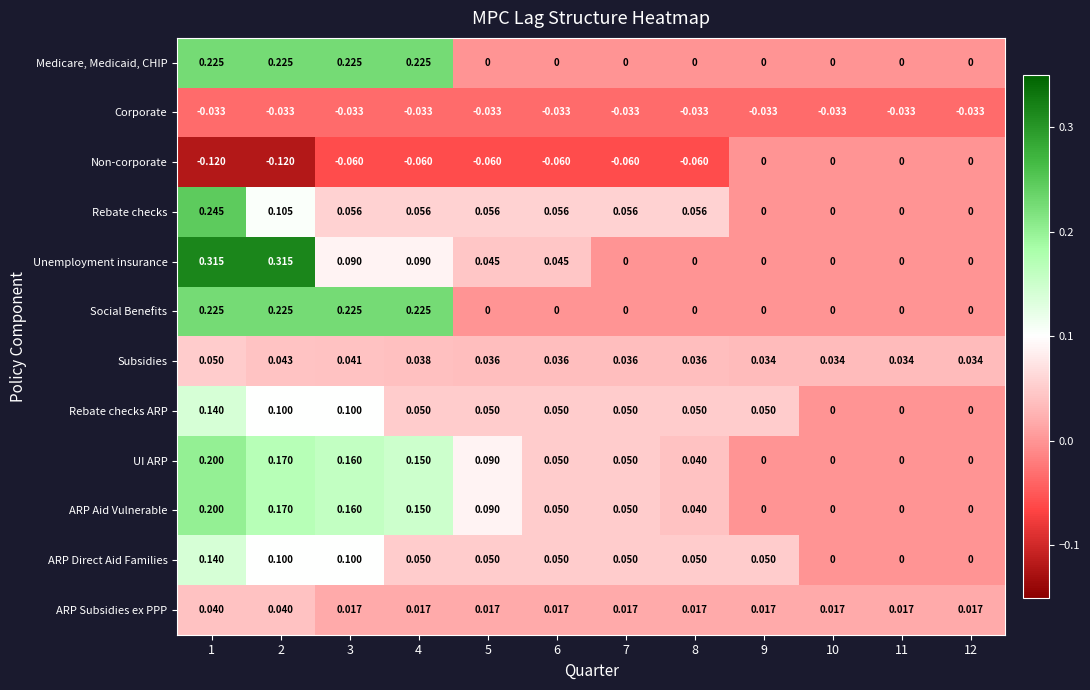

Is the value of Non-corporate at 2 greater than the value of Rebate checks at 8?

No